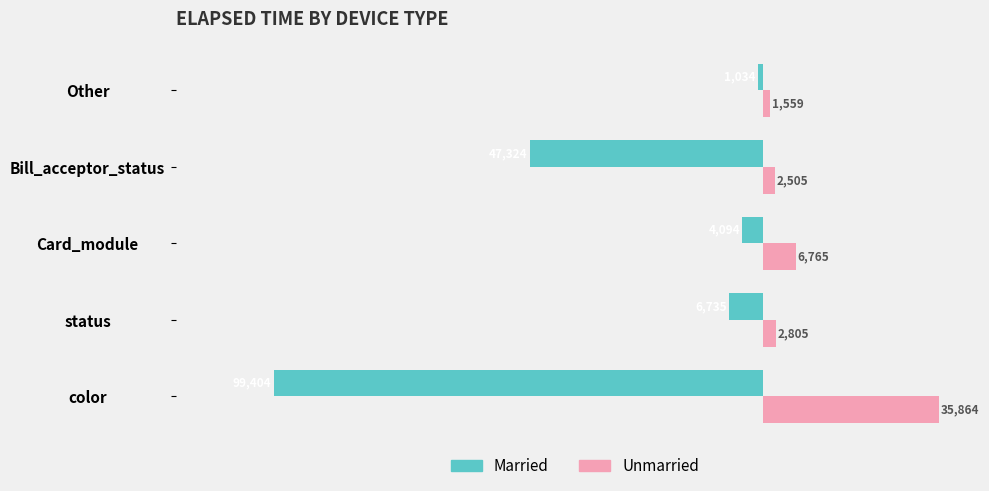

At color, list the series in order from largest to smallest.

Unmarried, Married